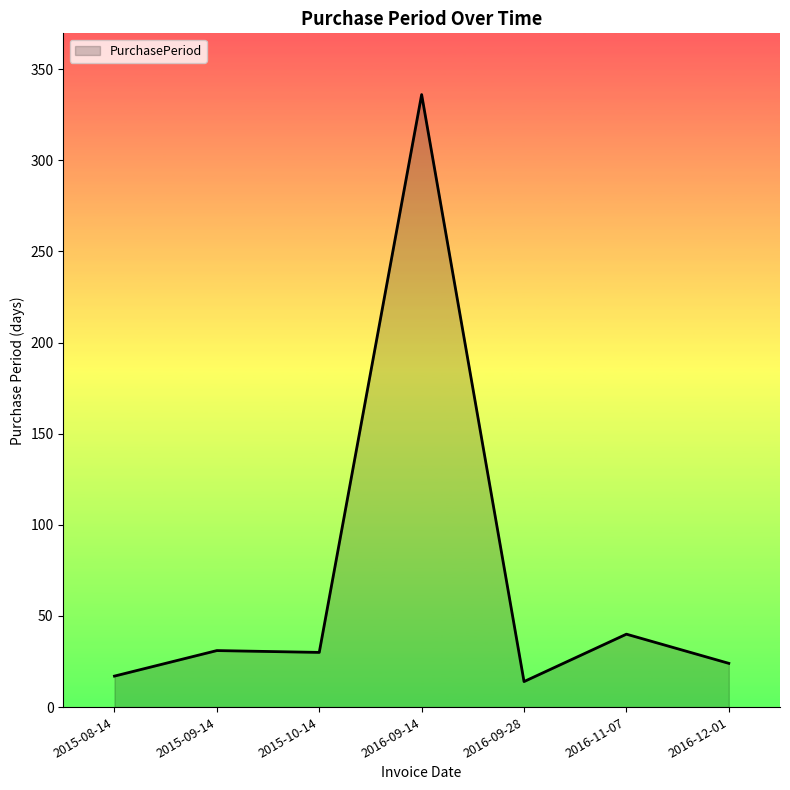

What is the smallest value displayed?

14